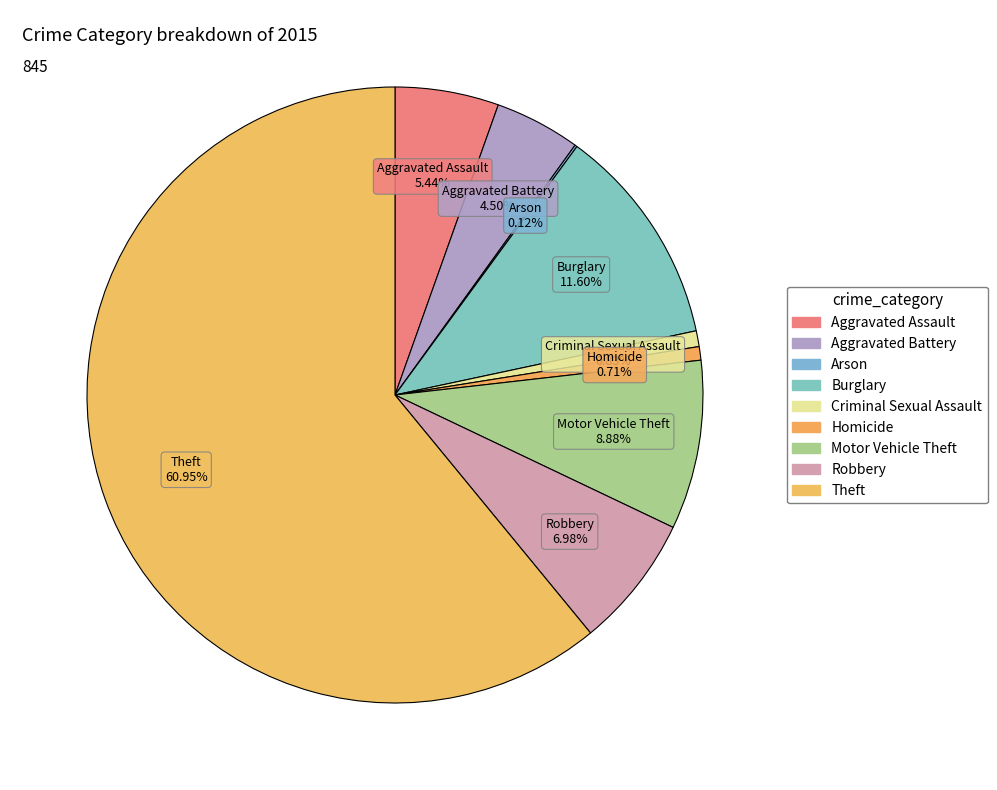

True or false: Criminal Sexual Assault accounts for 11% of the total.

False